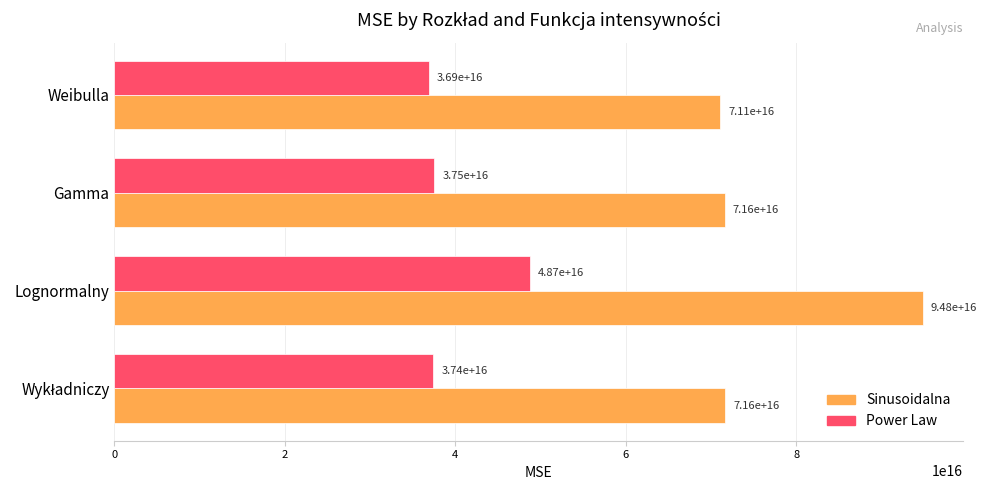

Which series has the widest spread of values?

Sinusoidalna